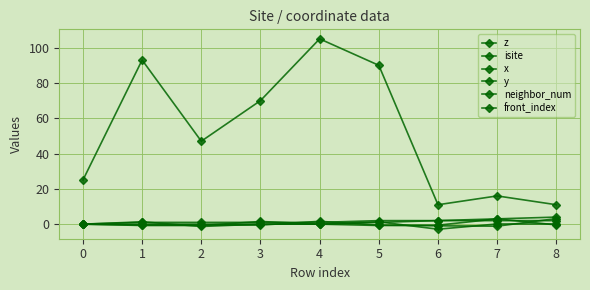

How many lines are shown in the chart?

6